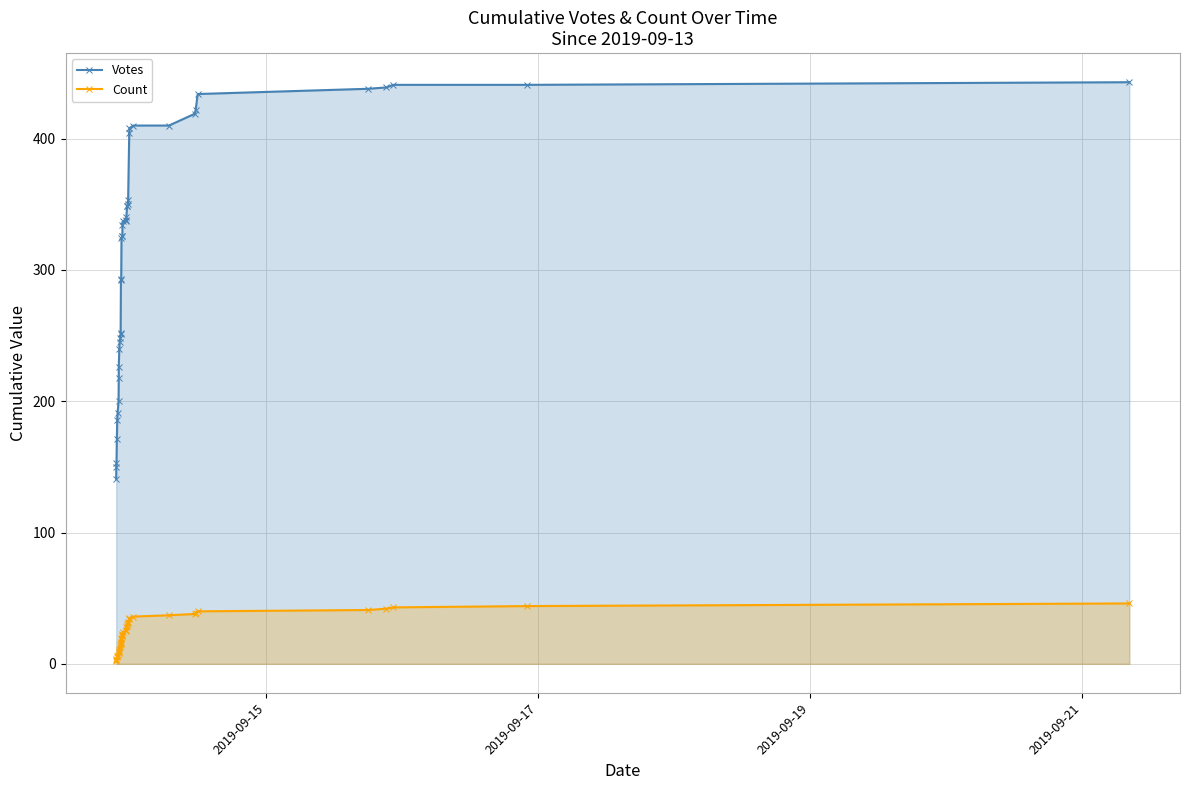

At how many categories does at least one series exceed 150?

38